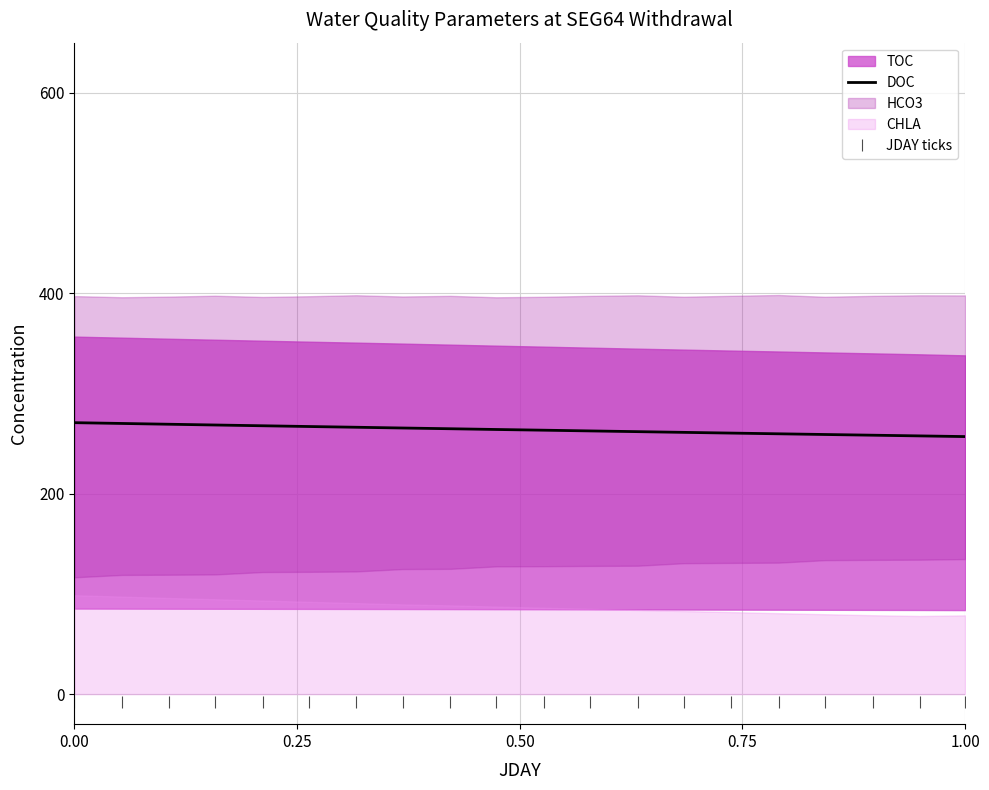

What is the maximum value for DOC?

270.8